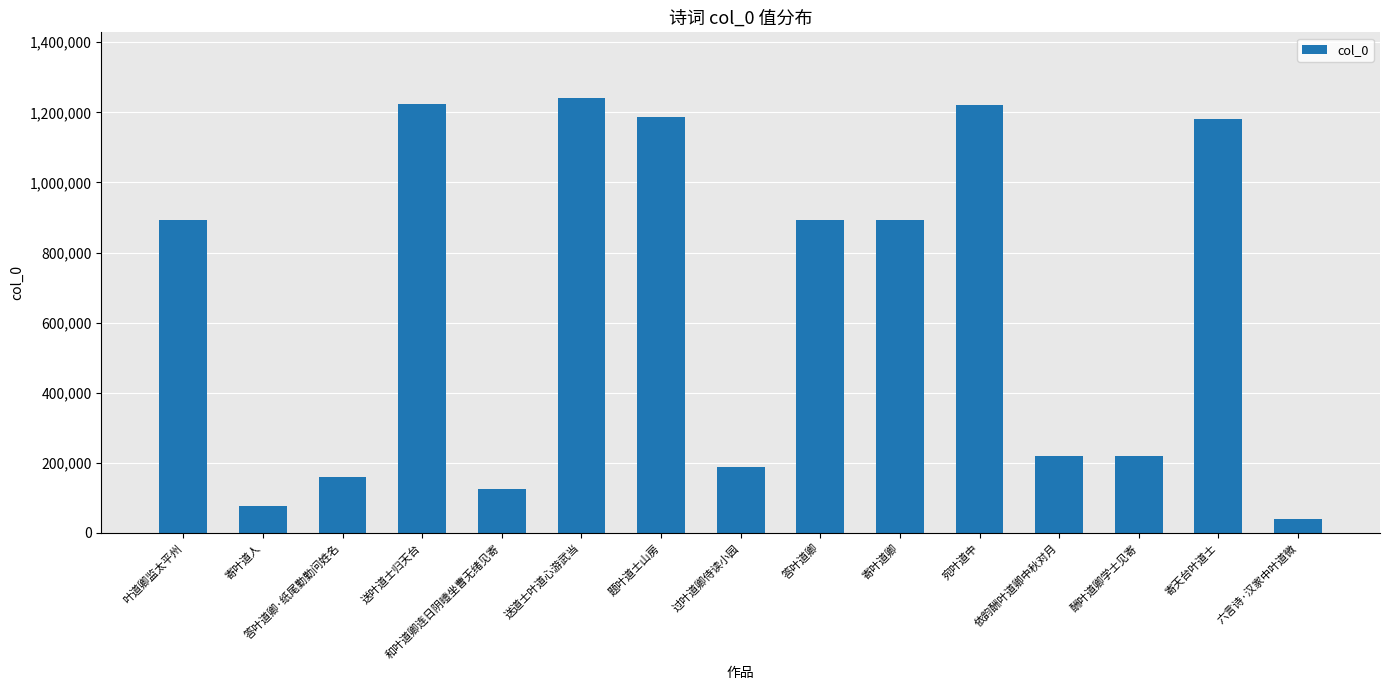

What position from the right is 依韵酬叶道卿中秋对月?

4